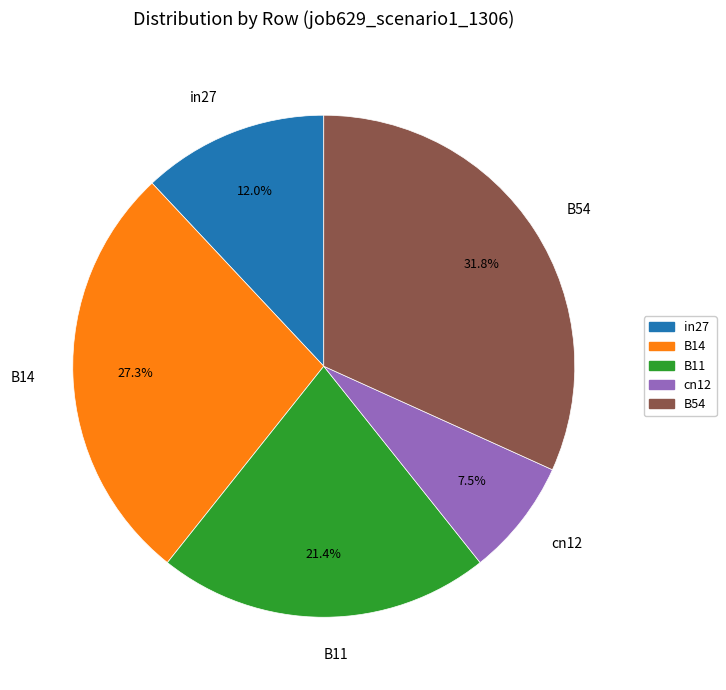

Count the number of slices in the pie.

5